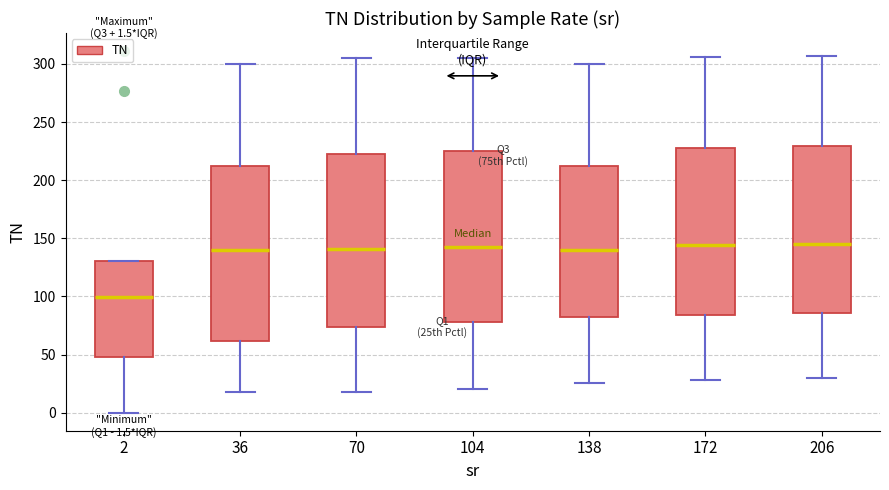

Which box's median line is the lowest?

2